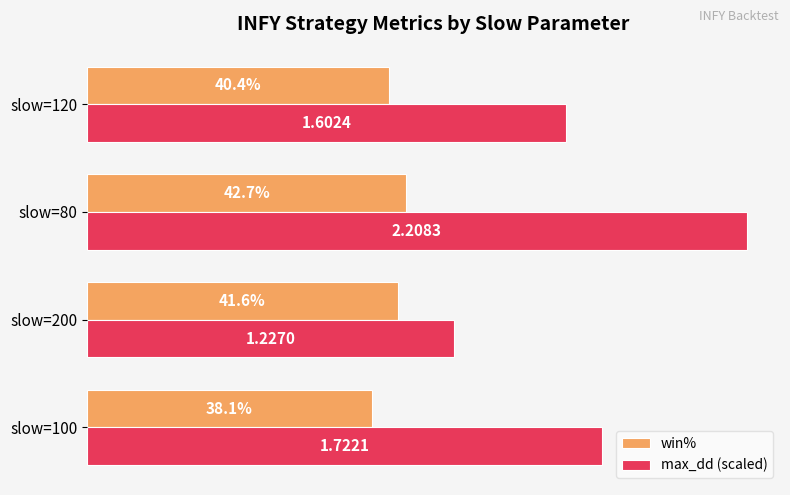

Is the value of max_dd (scaled) at slow=200 greater than the value of win% at slow=120?

Yes